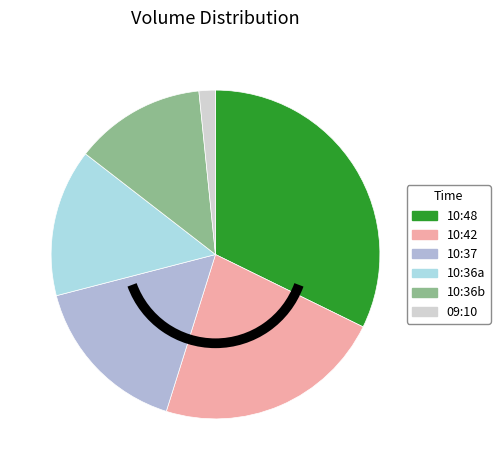

Is there any slice that represents more than half of the pie?

No